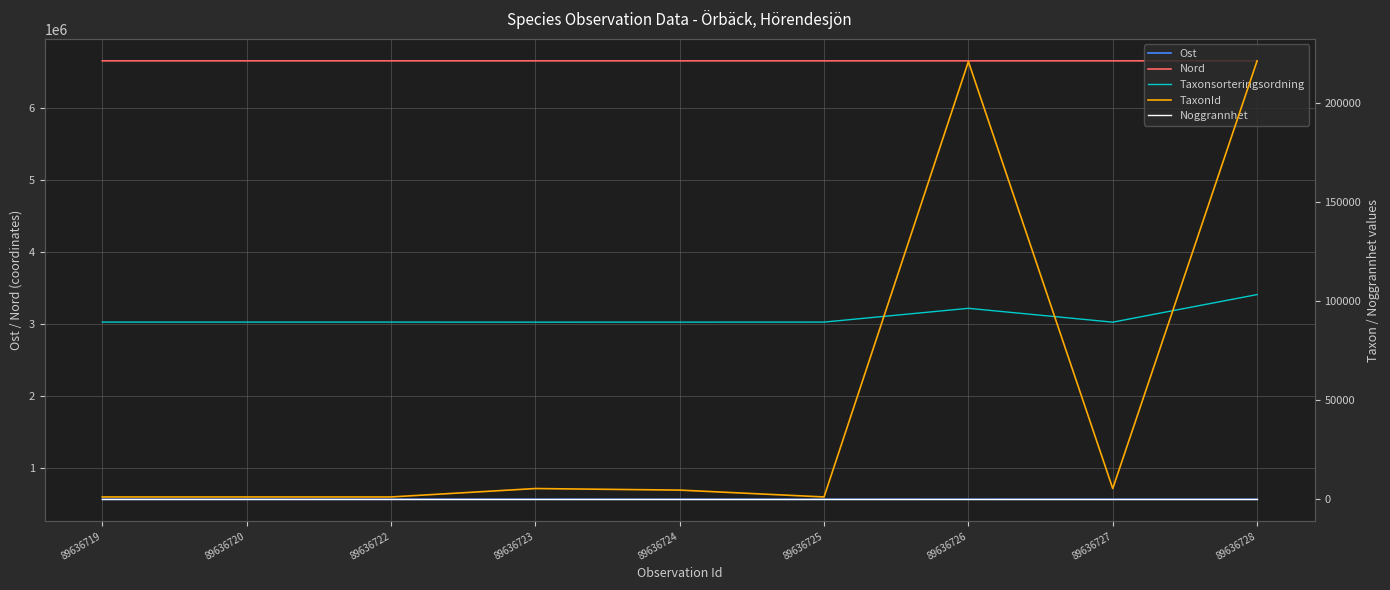

What is the value of the Noggrannhet point at the 4th from the left?

10.0